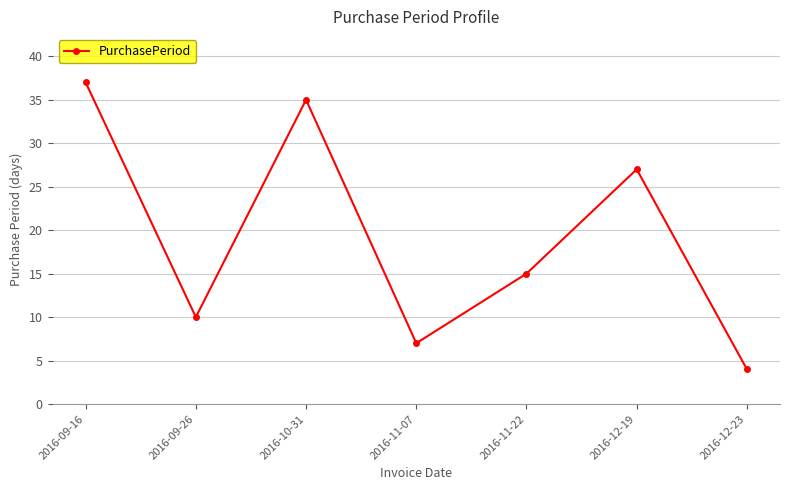

At which category does the chart reach its minimum across all series?

2016-12-23